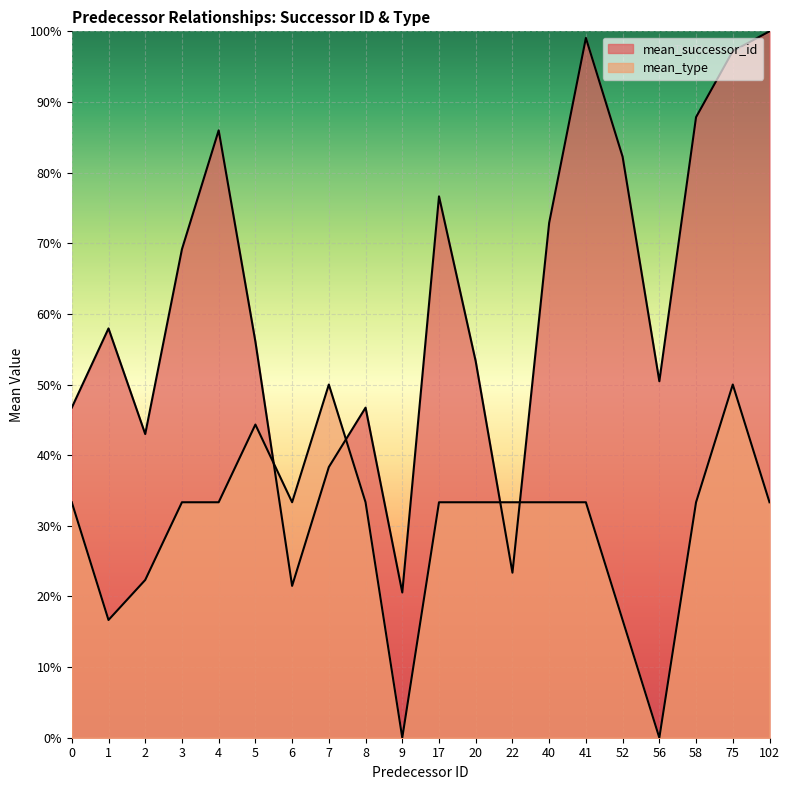

How many intersections are there between mean_successor_id and mean_type?

4